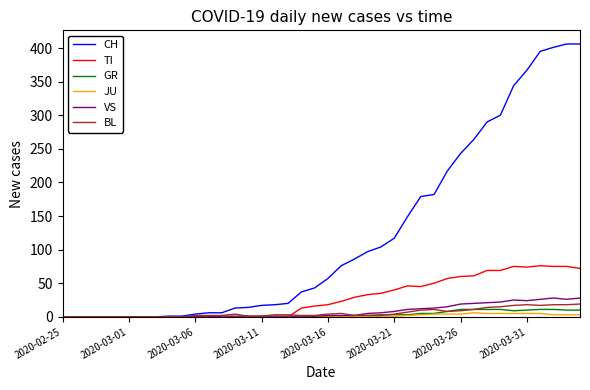

Which series has the largest total across all categories?

CH